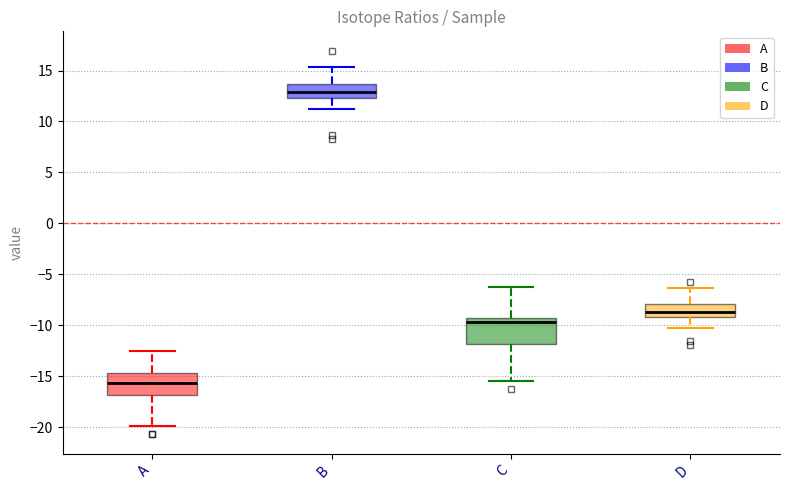

Which box has the lowest median line?

A